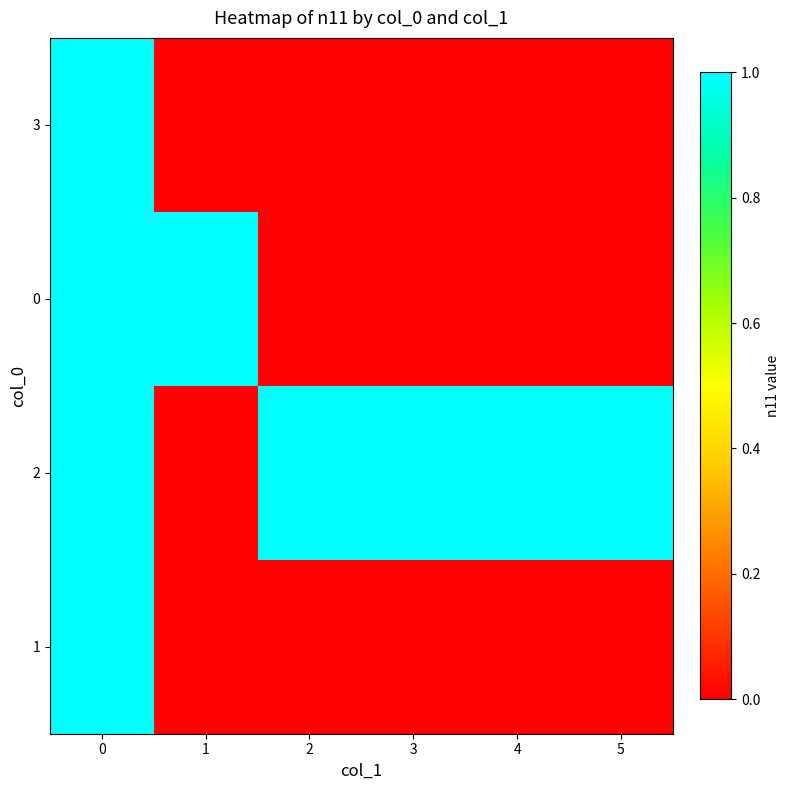

List the labels in order of 3 value, largest first.

0, 1, 2, 3, 4, 5